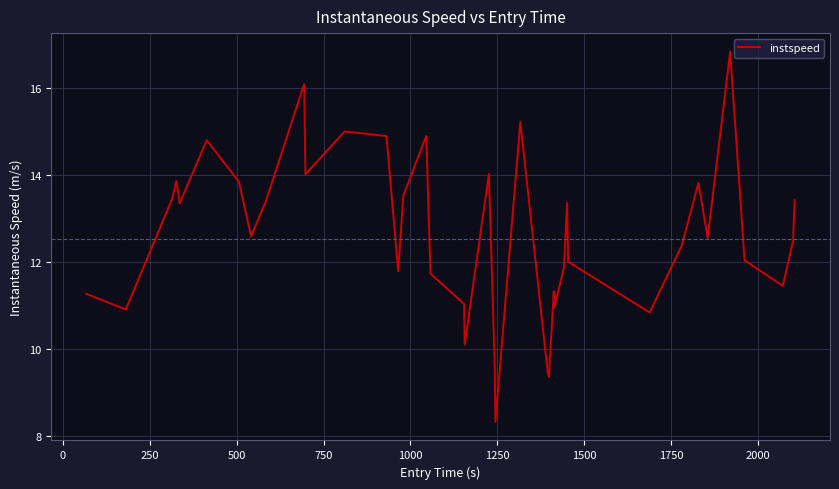

What is the maximum value shown in the chart?

16.8